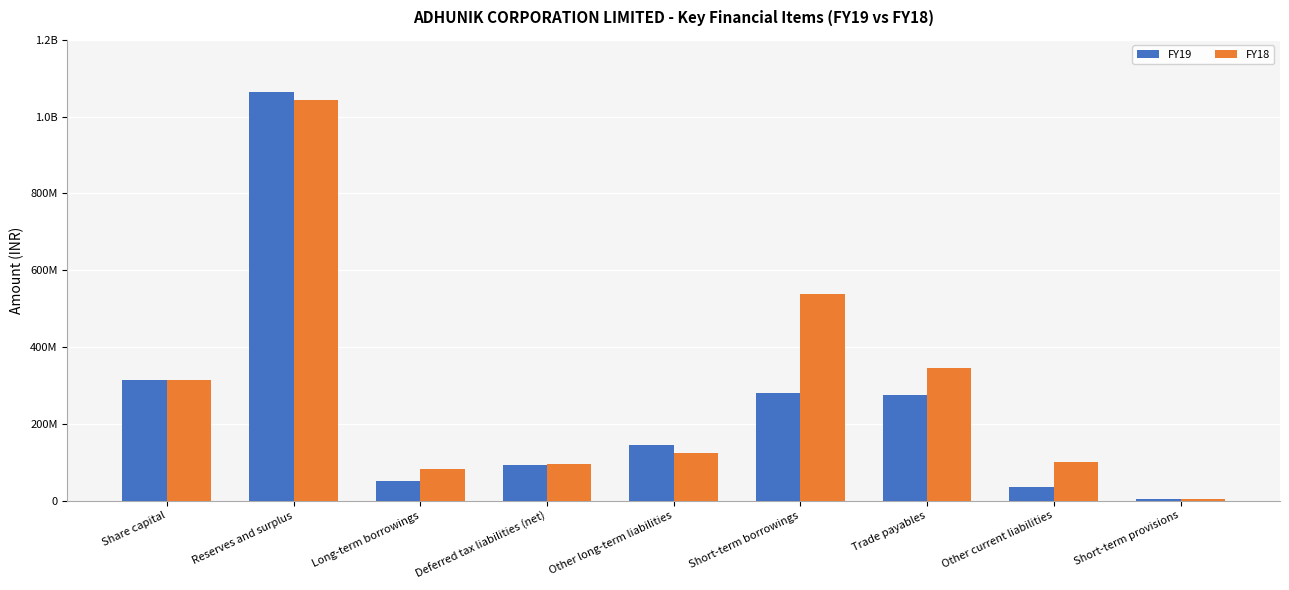

At which label does FY18 reach its peak?

Reserves and surplus